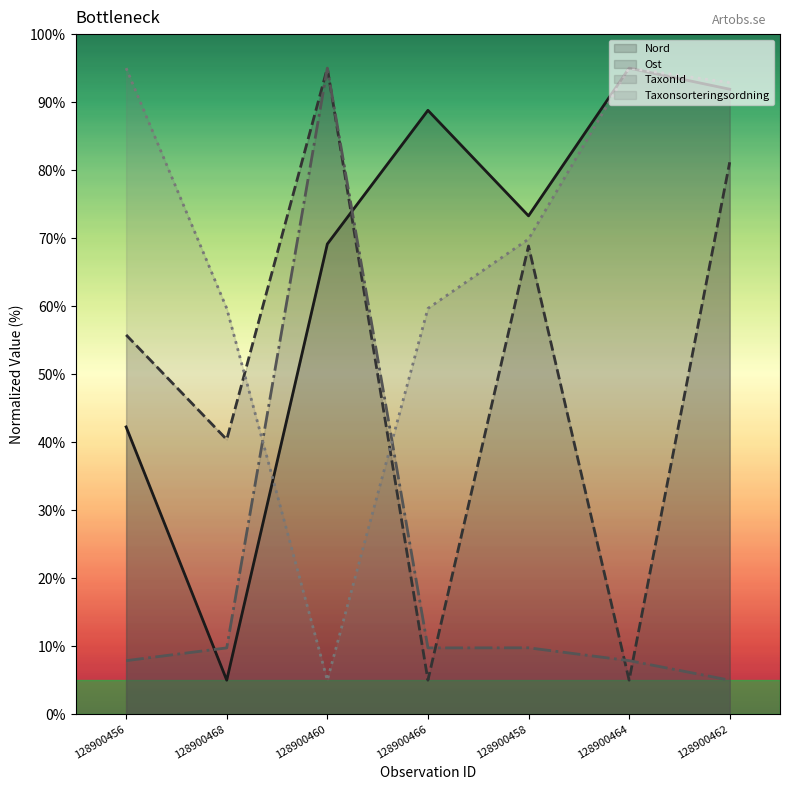

How many interior local peaks does the Ost series have?

2